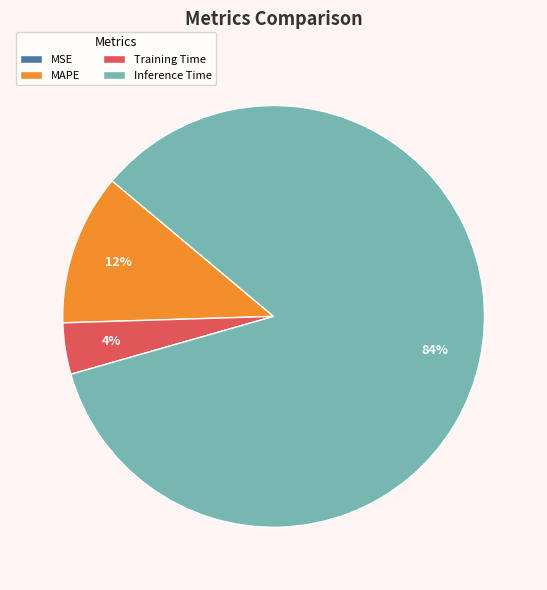

Is there any slice that represents more than half of the pie?

Yes